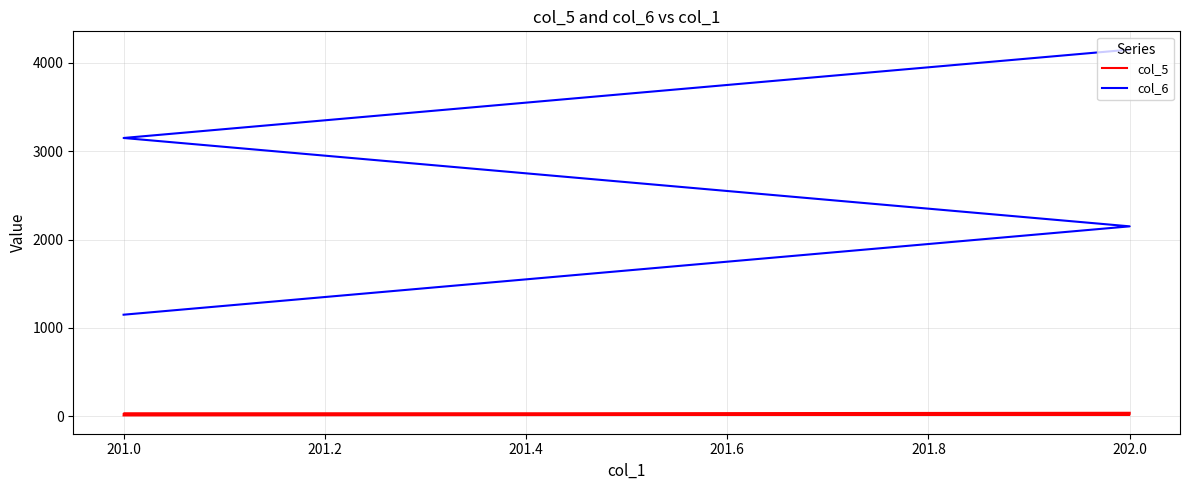

How many lines are shown in the chart?

2